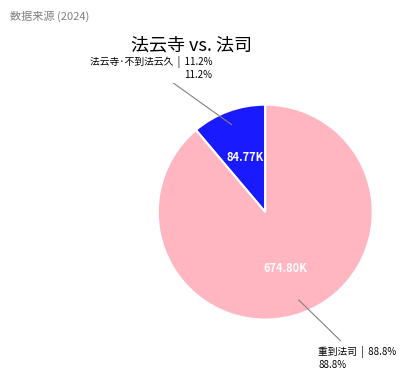

How many slices are in this pie chart?

2